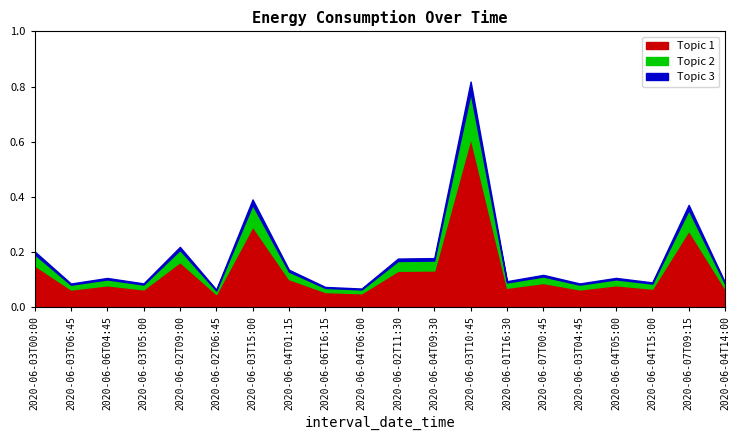

What are all the series names shown in the legend?

Topic 1, Topic 2, Topic 3